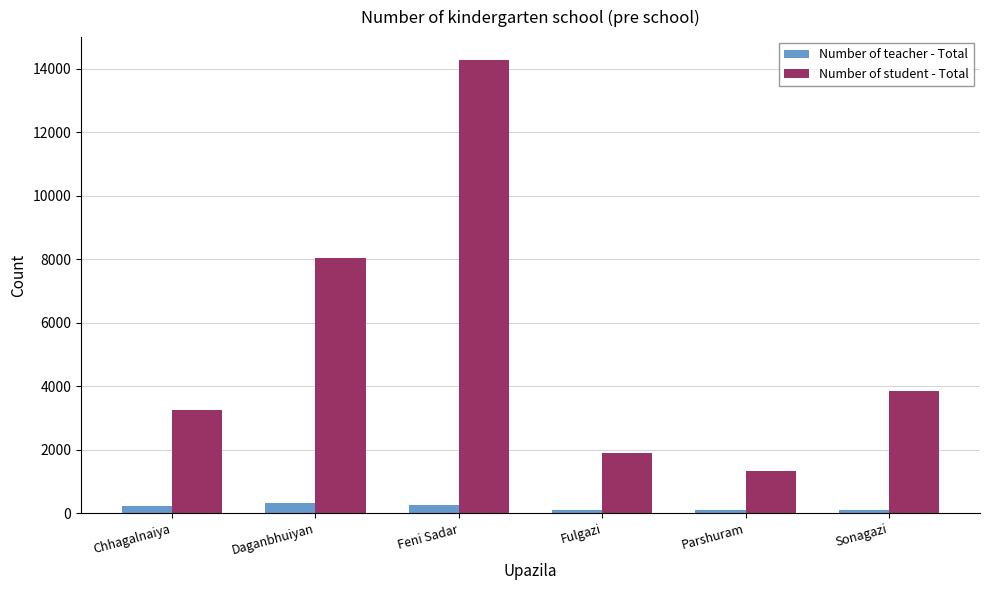

What is the value of the Number of teacher - Total bar at the 3rd from the left?

250